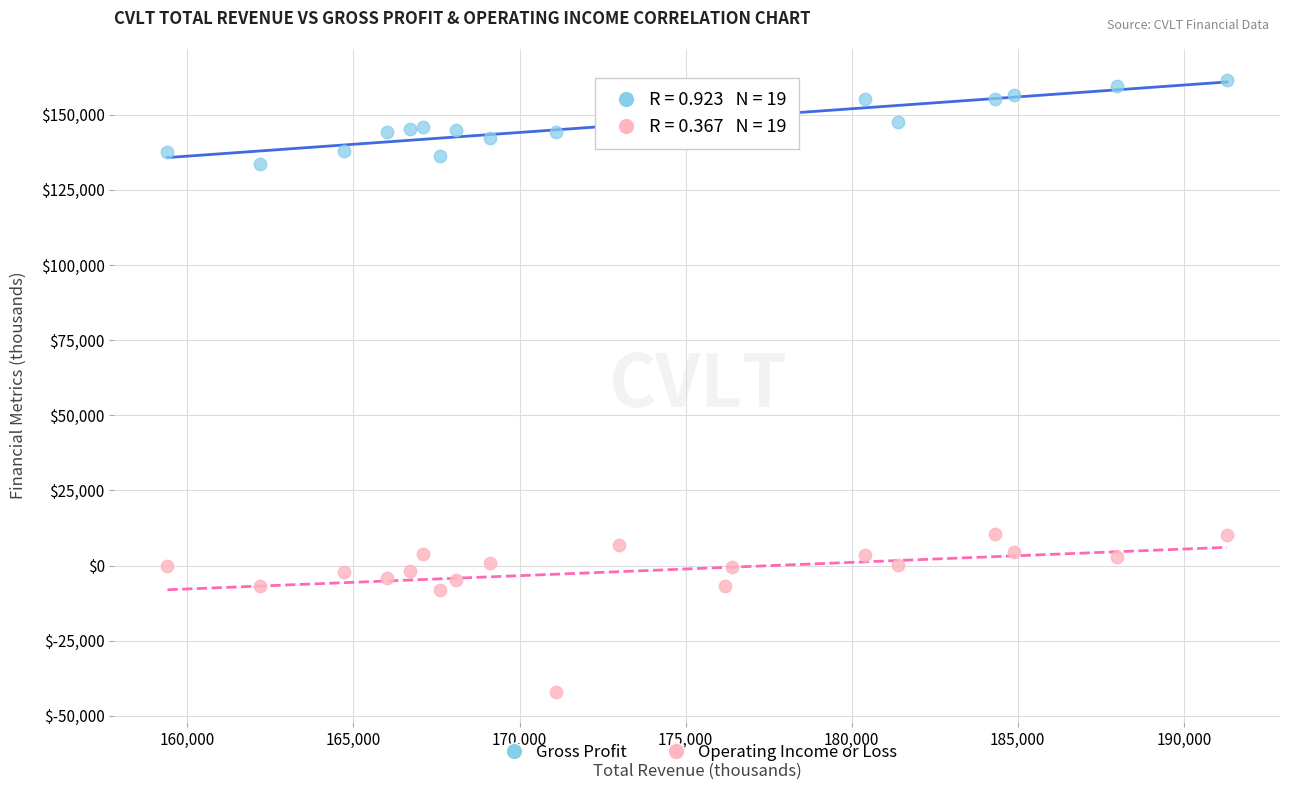

Across all data points, what is the range of X values (max minus min)?

31900